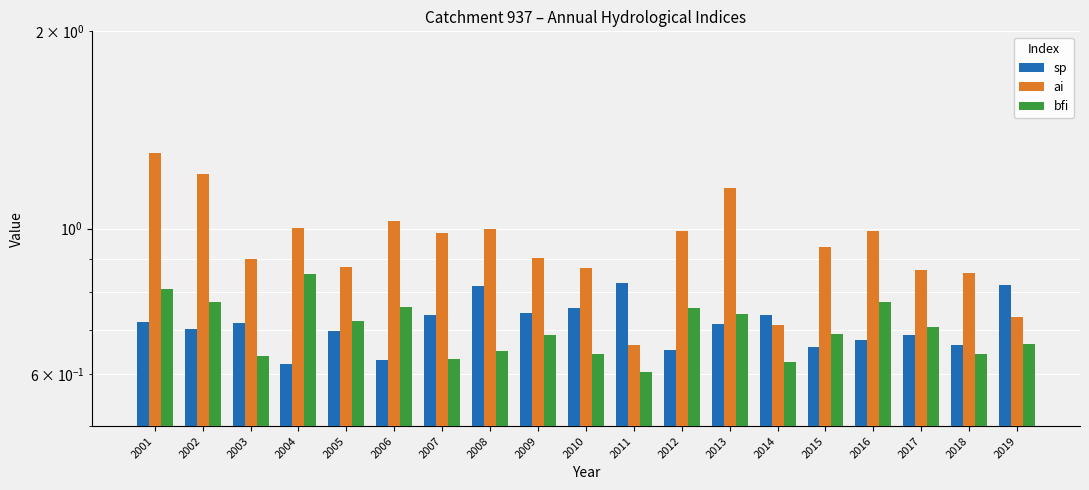

Count the bfi values in the range 0 to 1.

19